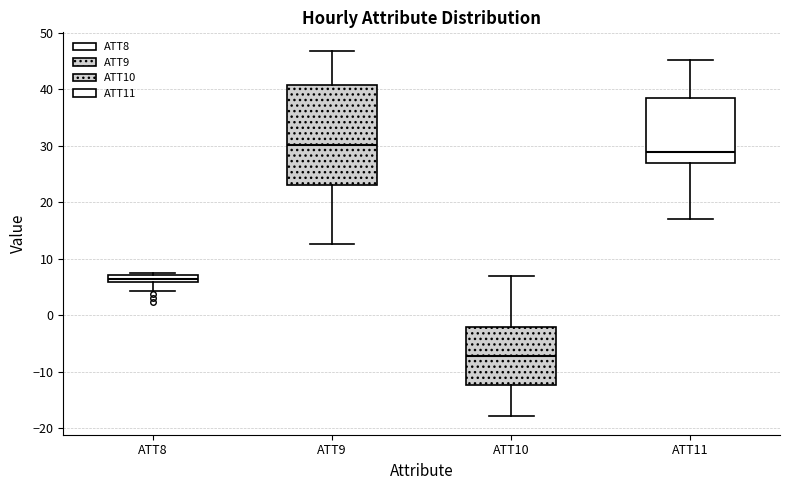

Where is the lower edge of the box for ATT8 on the y-axis? The values are not printed on the chart, so give them approximately, as read against the axis.

6